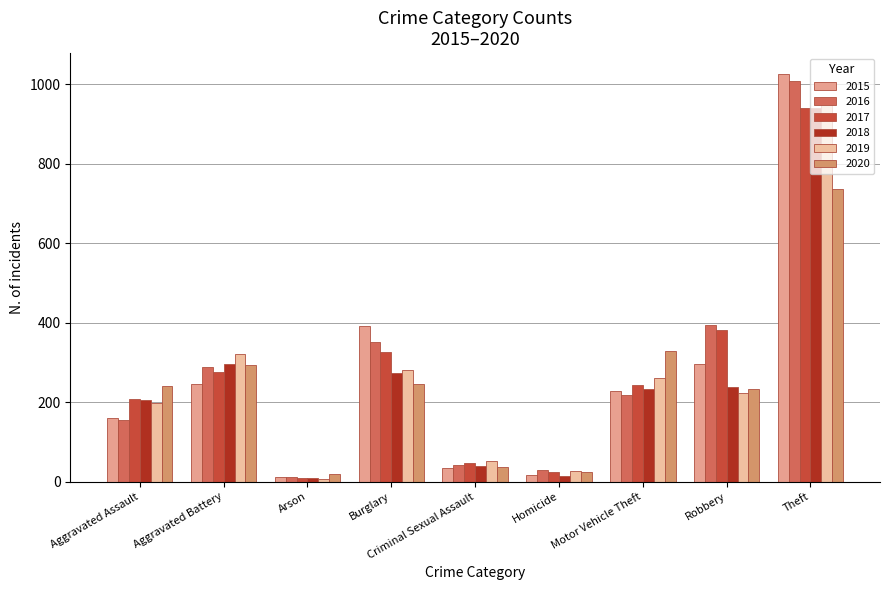

Reading left to right, transcribe all the data shown in this chart.

2015: Aggravated Assault=160	Aggravated Battery=246	Arson=11	Burglary=393	Criminal Sexual Assault=34	Homicide=17	Motor Vehicle Theft=228	Robbery=297	Theft=1027
2016: Aggravated Assault=154	Aggravated Battery=288	Arson=13	Burglary=352	Criminal Sexual Assault=43	Homicide=29	Motor Vehicle Theft=218	Robbery=394	Theft=1009
2017: Aggravated Assault=207	Aggravated Battery=277	Arson=9	Burglary=327	Criminal Sexual Assault=47	Homicide=24	Motor Vehicle Theft=243	Robbery=381	Theft=941
2018: Aggravated Assault=206	Aggravated Battery=297	Arson=9	Burglary=273	Criminal Sexual Assault=40	Homicide=15	Motor Vehicle Theft=232	Robbery=237	Theft=941
2019: Aggravated Assault=197	Aggravated Battery=321	Arson=8	Burglary=281	Criminal Sexual Assault=51	Homicide=27	Motor Vehicle Theft=260	Robbery=224	Theft=959
2020: Aggravated Assault=242	Aggravated Battery=294	Arson=20	Burglary=245	Criminal Sexual Assault=36	Homicide=24	Motor Vehicle Theft=328	Robbery=233	Theft=736